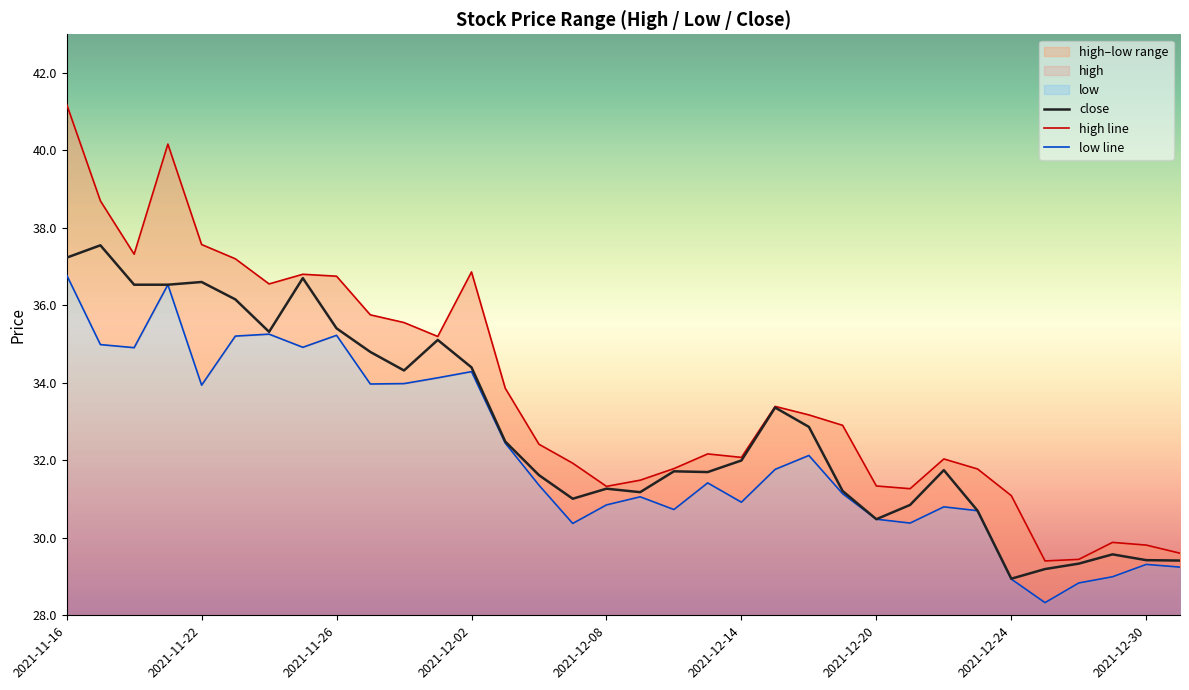

What is the value of the high point at the 6th from the left?

37.2